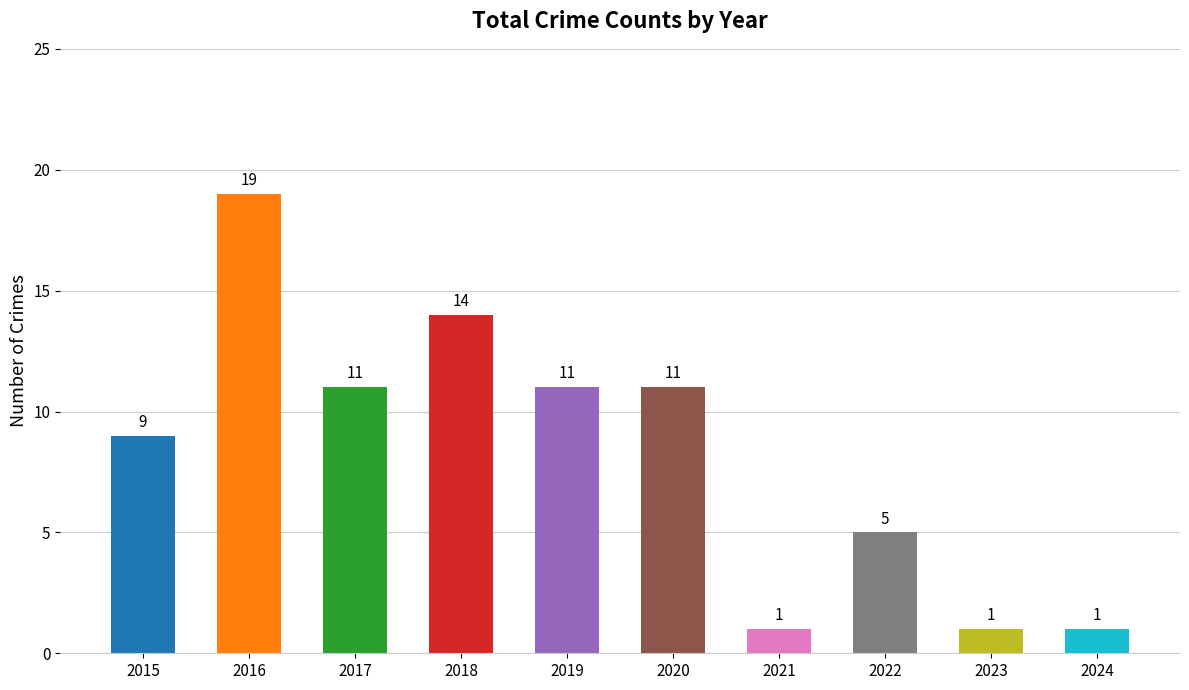

What is the sum of all values?

83